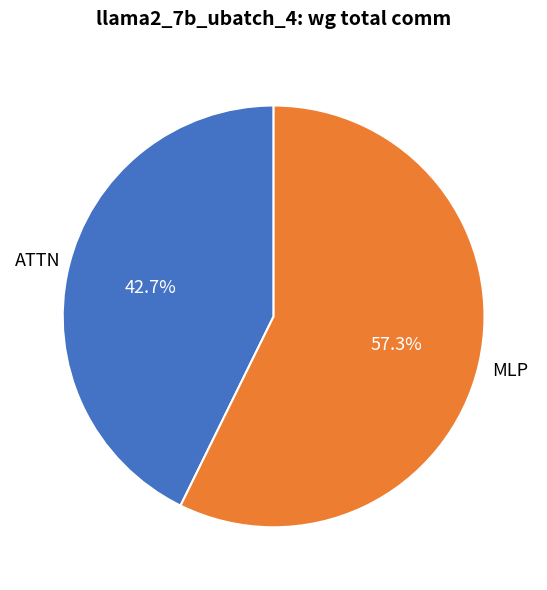

To the nearest percent, what is the average slice percentage?

50%